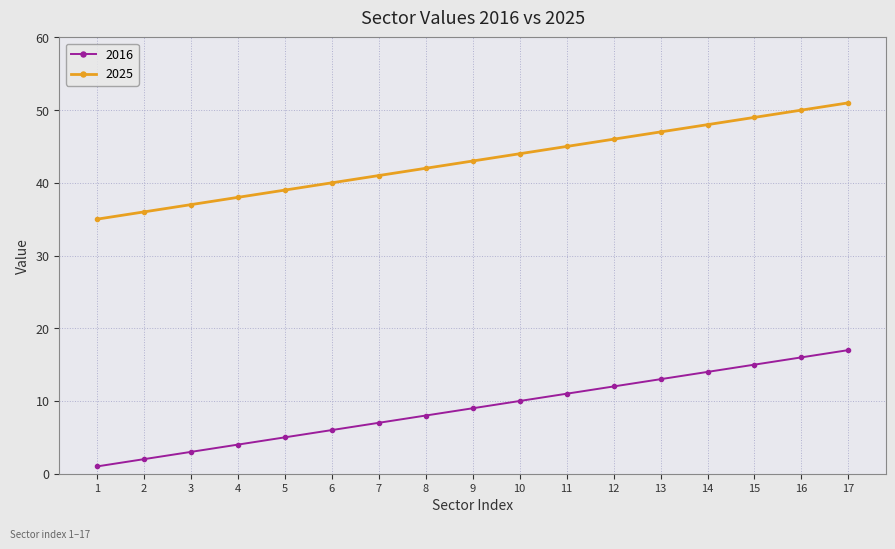

What is the average value of the 2025 series?

43